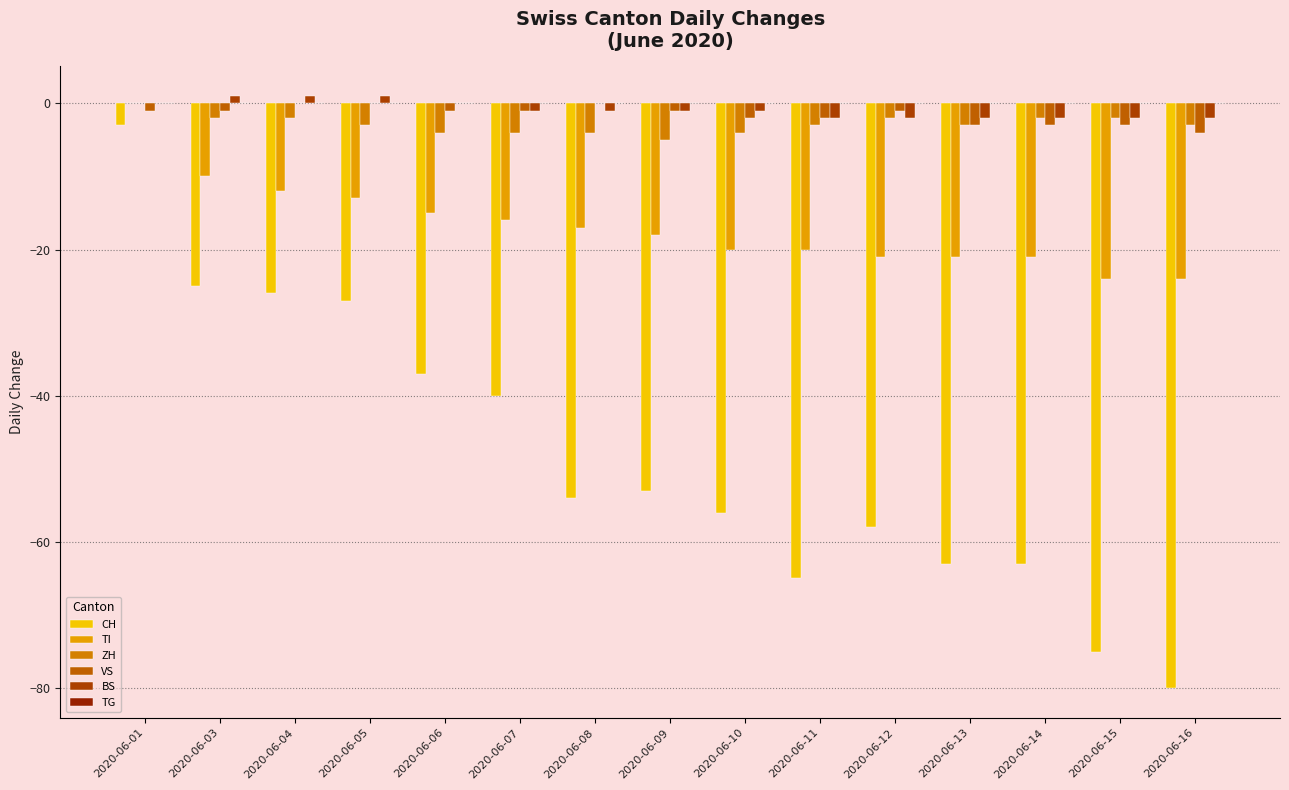

Reading left to right, what are all the values shown in this chart?

CH: 2020-06-01=-3	2020-06-03=-25	2020-06-04=-26	2020-06-05=-27	2020-06-06=-37	2020-06-07=-40	2020-06-08=-54	2020-06-09=-53	2020-06-10=-56	2020-06-11=-65	2020-06-12=-58	2020-06-13=-63	2020-06-14=-63	2020-06-15=-75	2020-06-16=-80
TI: 2020-06-01=0	2020-06-03=-10	2020-06-04=-12	2020-06-05=-13	2020-06-06=-15	2020-06-07=-16	2020-06-08=-17	2020-06-09=-18	2020-06-10=-20	2020-06-11=-20	2020-06-12=-21	2020-06-13=-21	2020-06-14=-21	2020-06-15=-24	2020-06-16=-24
ZH: 2020-06-01=0	2020-06-03=-2	2020-06-04=-2	2020-06-05=-3	2020-06-06=-4	2020-06-07=-4	2020-06-08=-4	2020-06-09=-5	2020-06-10=-4	2020-06-11=-3	2020-06-12=-2	2020-06-13=-3	2020-06-14=-2	2020-06-15=-2	2020-06-16=-3
VS: 2020-06-01=-1	2020-06-03=-1	2020-06-04=0	2020-06-05=0	2020-06-06=-1	2020-06-07=-1	2020-06-08=0	2020-06-09=-1	2020-06-10=-2	2020-06-11=-2	2020-06-12=-1	2020-06-13=-3	2020-06-14=-3	2020-06-15=-3	2020-06-16=-4
BS: 2020-06-01=0	2020-06-03=1	2020-06-04=1	2020-06-05=1	2020-06-06=0	2020-06-07=-1	2020-06-08=-1	2020-06-09=-1	2020-06-10=-1	2020-06-11=-2	2020-06-12=-2	2020-06-13=-2	2020-06-14=-2	2020-06-15=-2	2020-06-16=-2
TG: 2020-06-01=0	2020-06-03=0	2020-06-04=0	2020-06-05=0	2020-06-06=0	2020-06-07=0	2020-06-08=0	2020-06-09=0	2020-06-10=0	2020-06-11=0	2020-06-12=0	2020-06-13=0	2020-06-14=0	2020-06-15=0	2020-06-16=0